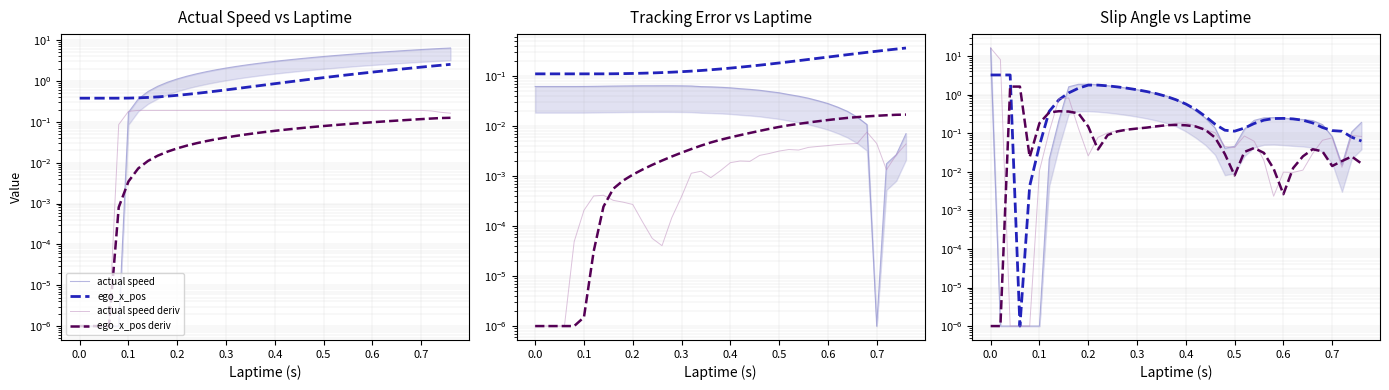

True or false: actual_speed has more than 2 interior local peaks.

False